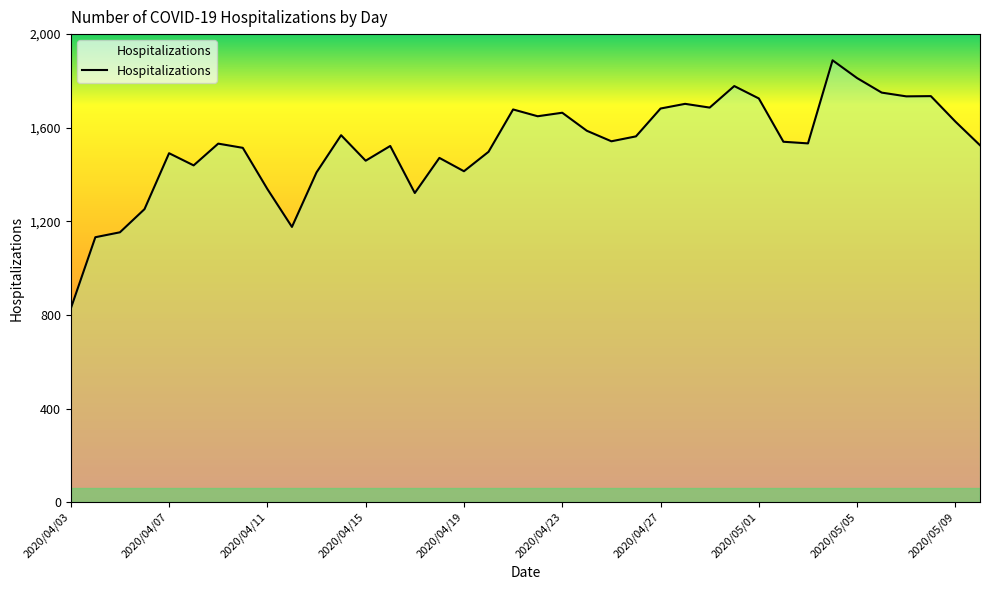

What is the minimum value shown in the chart?

827